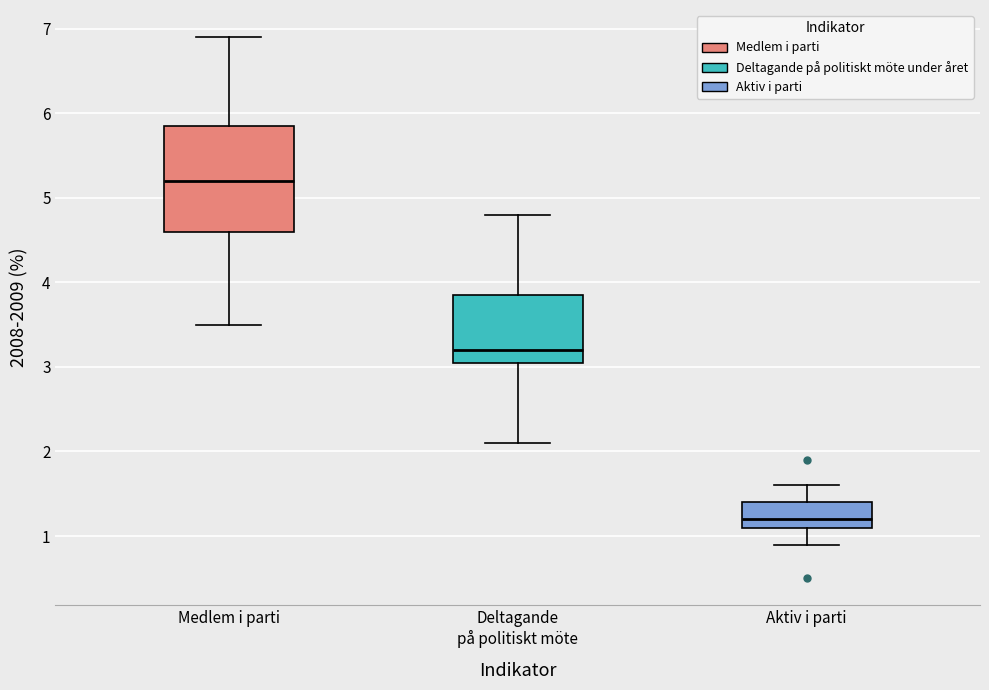

Comparing the boxes themselves (not the whiskers), which one is the tallest?

Medlem i parti